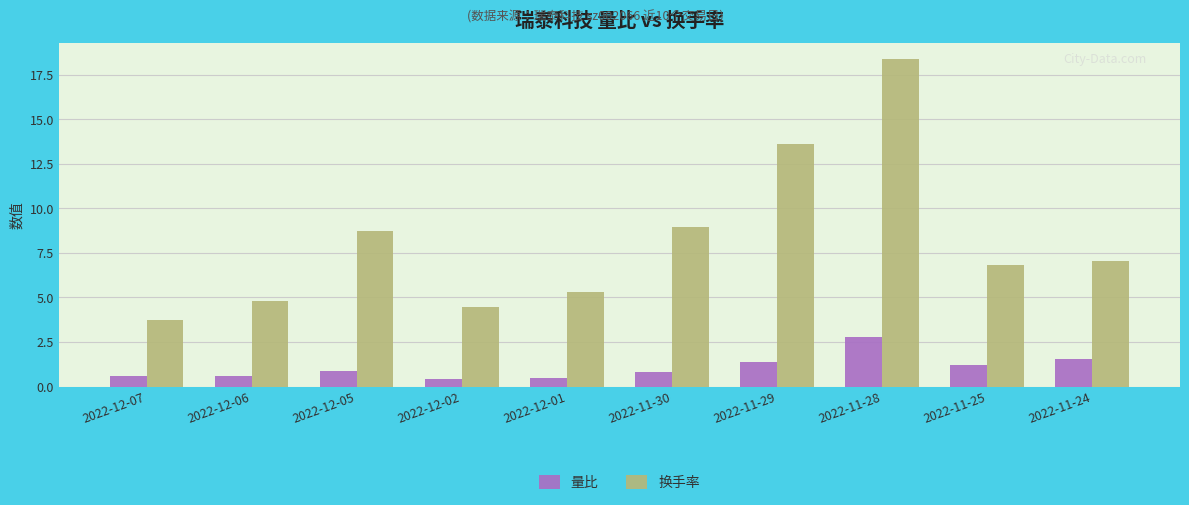

List the series in order of their overall mean, highest first.

换手率, 量比